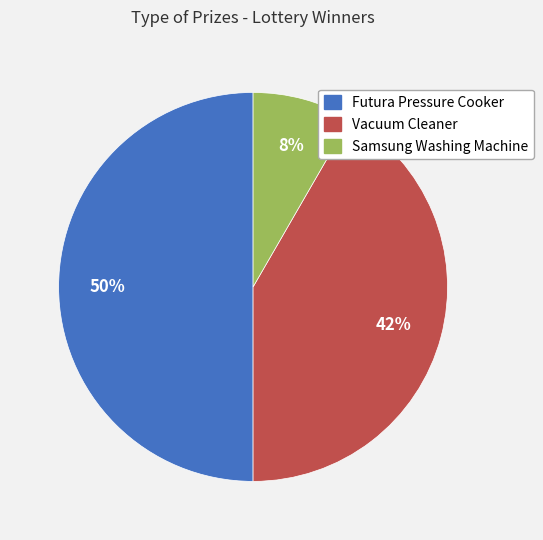

How many slices are in this pie chart?

3